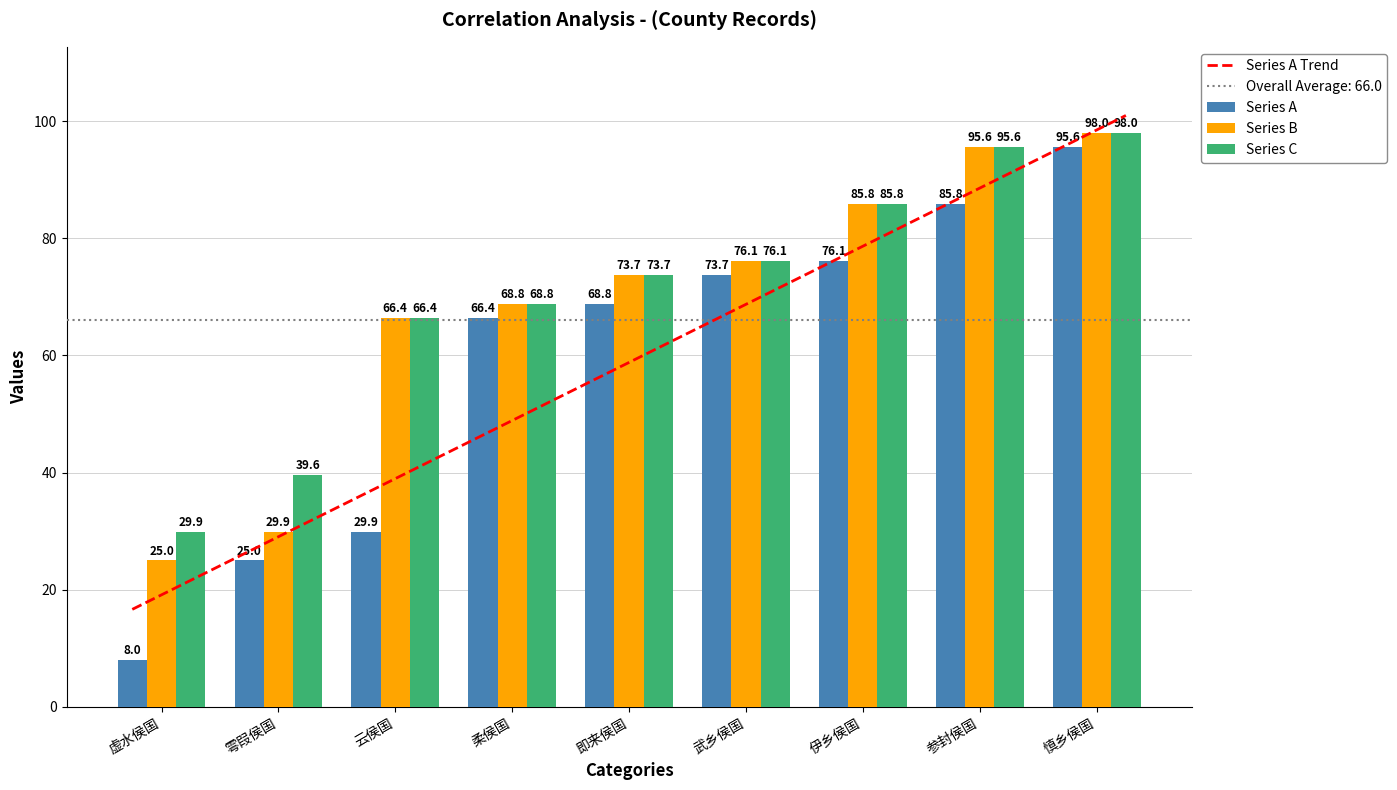

Count the number of data series in this chart.

3